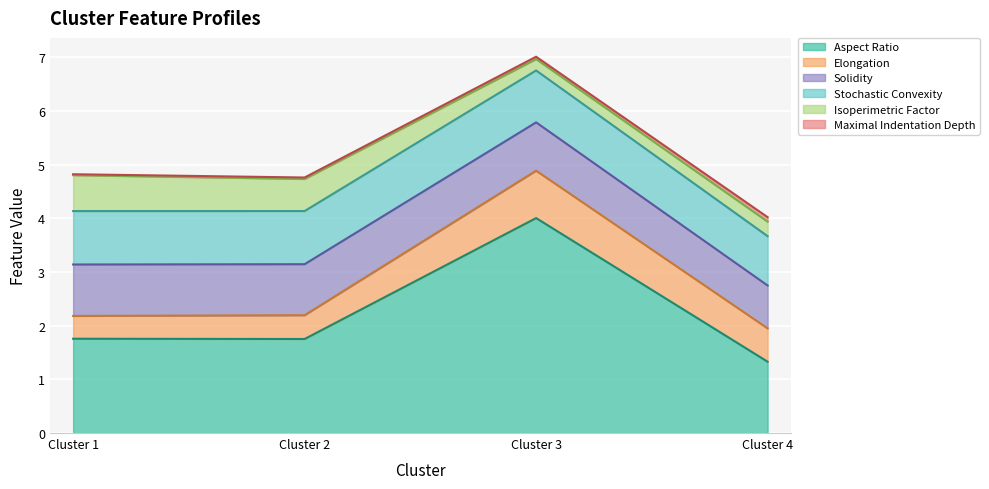

What is the difference between the second highest and minimum values in the Elongation series?

0.2